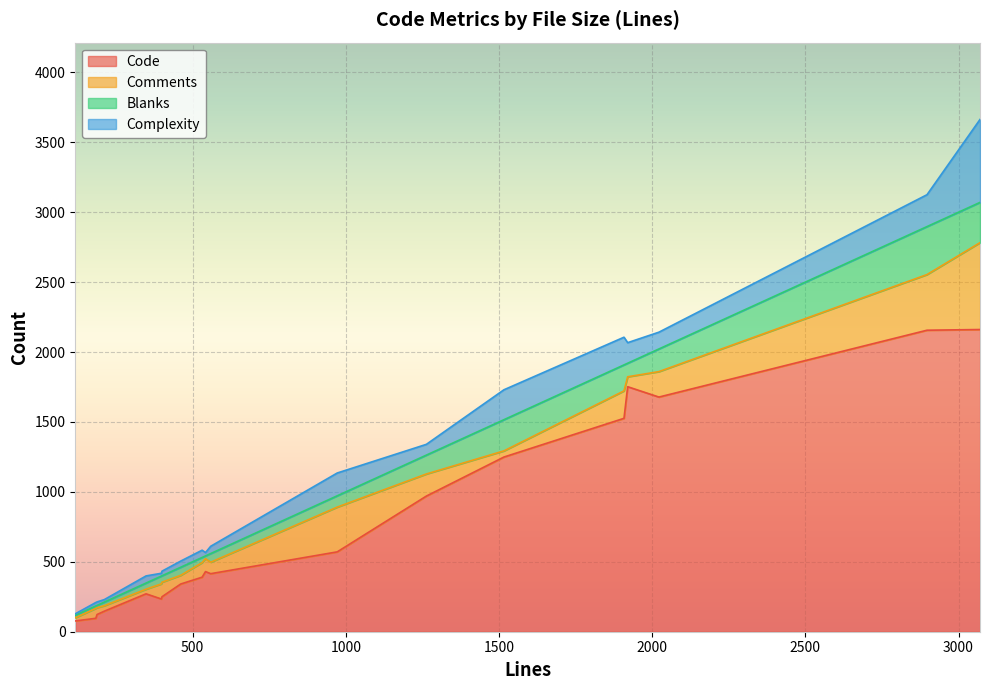

What is the difference between the Comments values at 5 and 14?

42